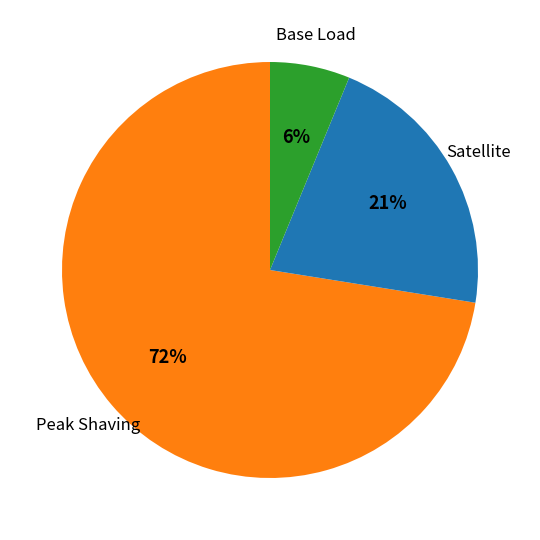

To the nearest percent, what is the average slice percentage?

33%